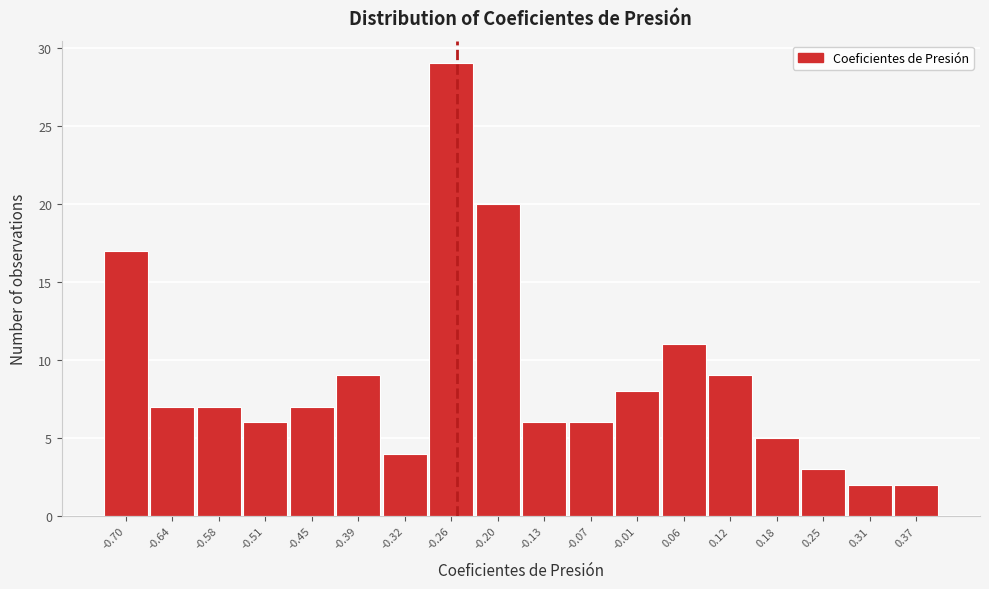

Reading left to right, extract all data points from this chart.

-0.70=17	-0.64=7	-0.58=7	-0.51=6	-0.45=7	-0.39=9	-0.32=4	-0.26=29	-0.20=20	-0.13=6	-0.07=6	-0.01=8	0.06=11	0.12=9	0.18=5	0.25=3	0.31=2	0.37=2